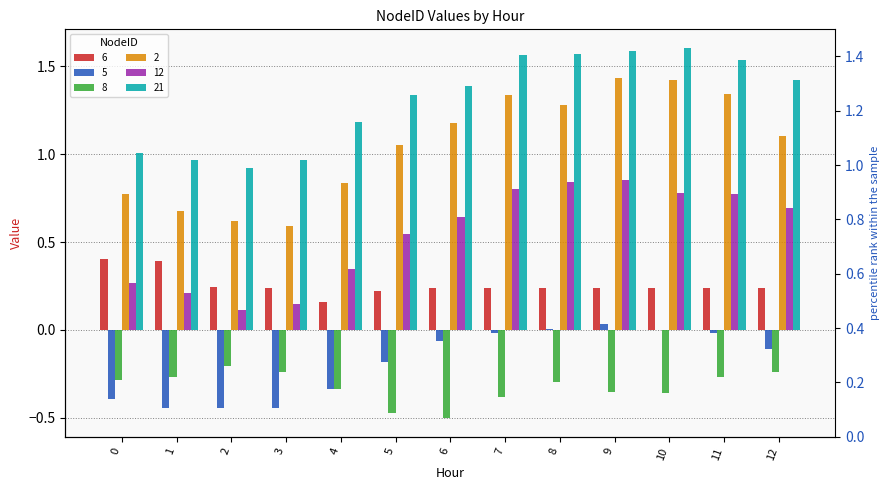

At how many categories does at least one series exceed 0?

13